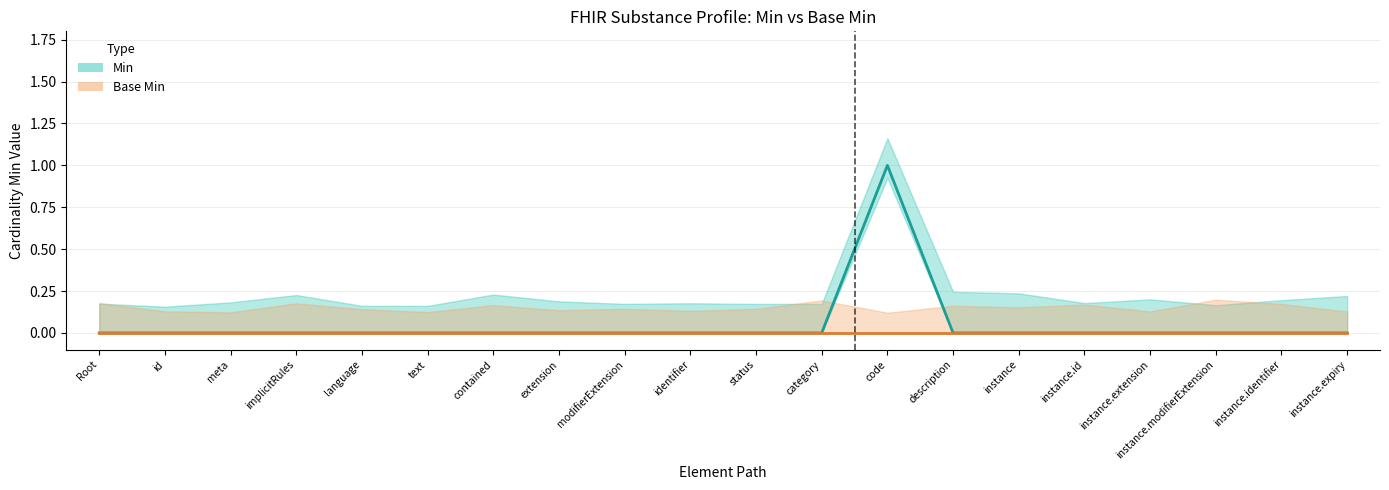

Reading left to right, extract all data points from this chart.

0	0	0	0	0	0	0	0	0	0	0	0	1	0	0	0	0	0	0	0